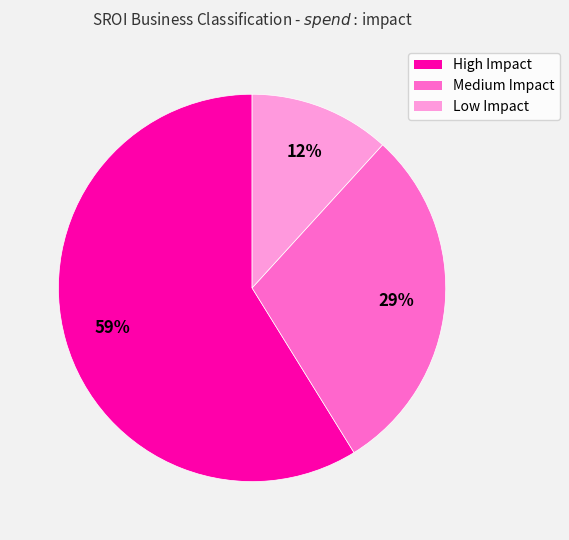

Is it true that High Impact is 52% of the pie?

False